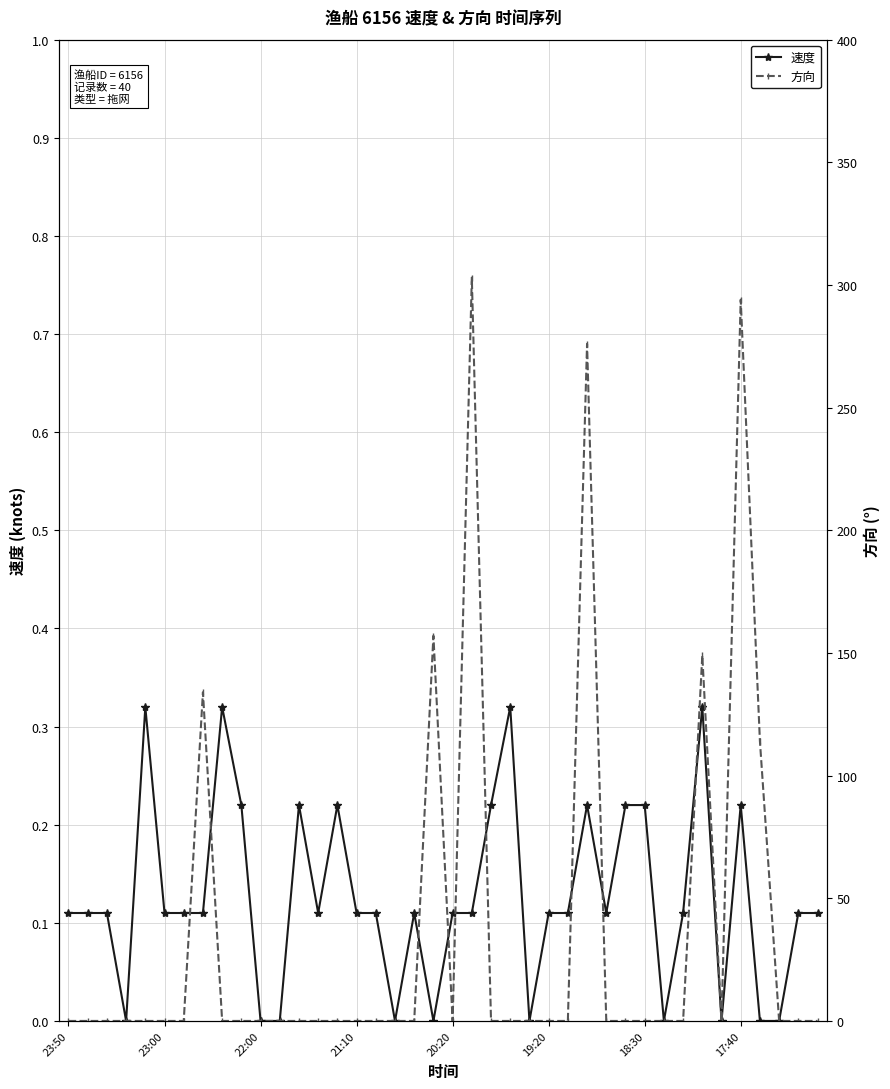

What are all the series names shown in the legend?

速度, 方向